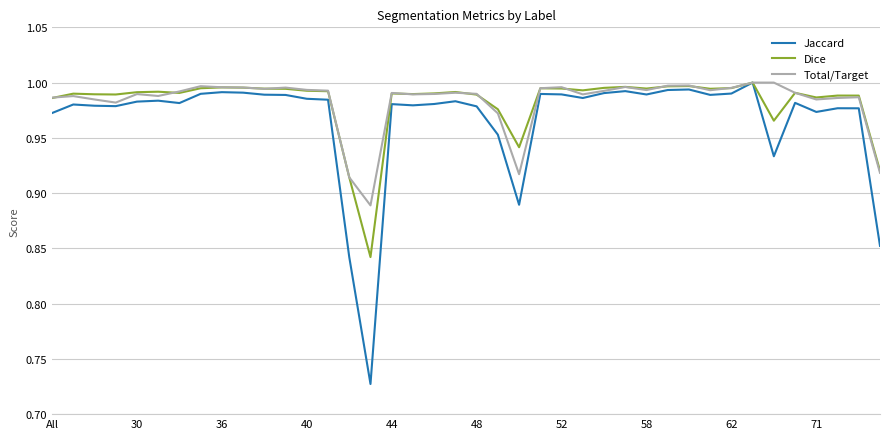

Which series has the largest range (max minus min)?

Jaccard